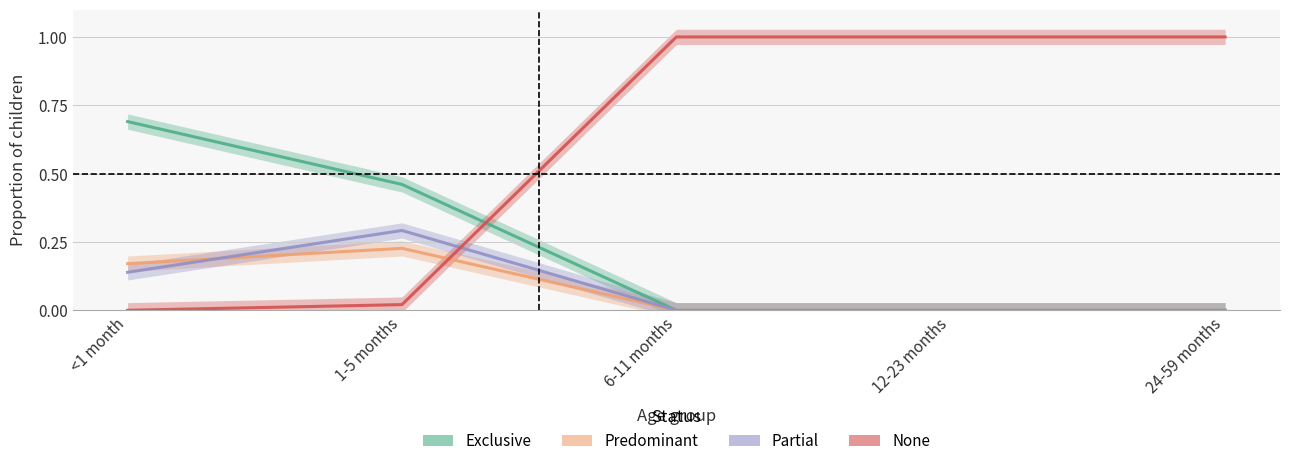

At which category does Partial reach its first local peak?

1-5 months